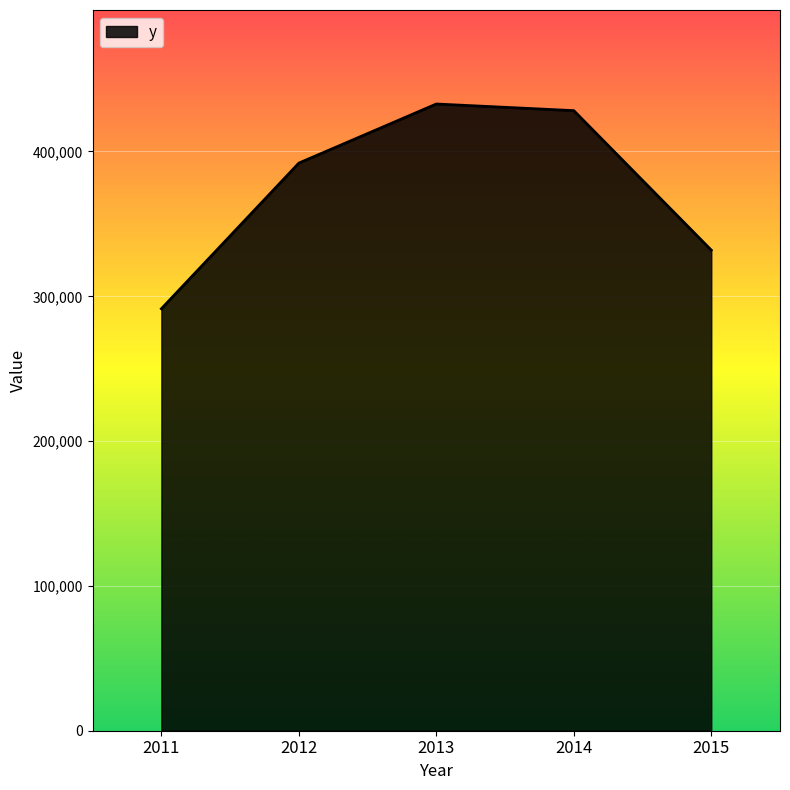

Does the chart have visible grid lines?

Yes